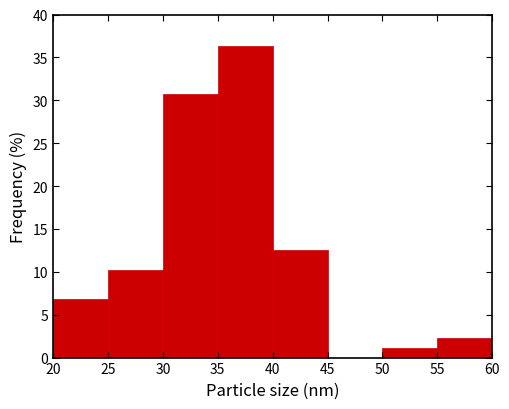

Reading left to right, transcribe this chart: for each bar, give the range it covers on the x-axis and its height. The values are not printed on the chart, so give them approximately, as read against the axis.

20 to 25: 7.0
25 to 30: 10.0
30 to 35: 30.5
35 to 40: 36.5
40 to 45: 12.5
45 to 50: 0
50 to 55: 1.0
55 to 60: 2.5